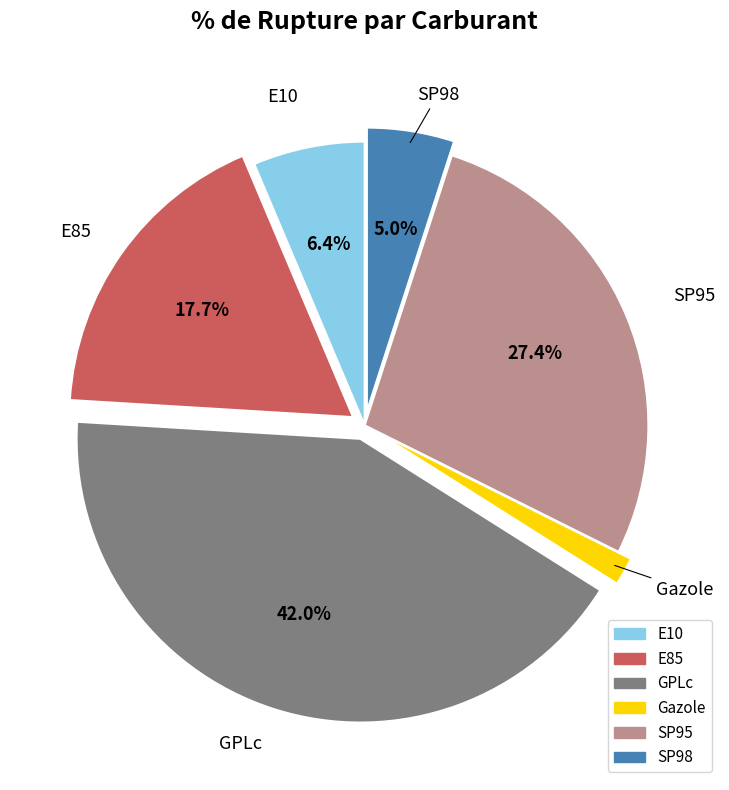

To the nearest percent, what is the difference between the E85 and GPLc slice percentages?

24%